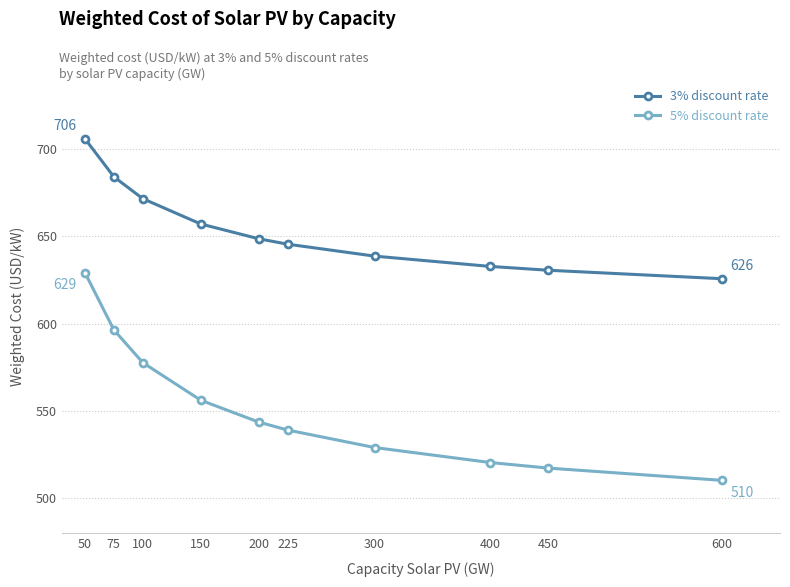

How many categories are shown in the chart?

10